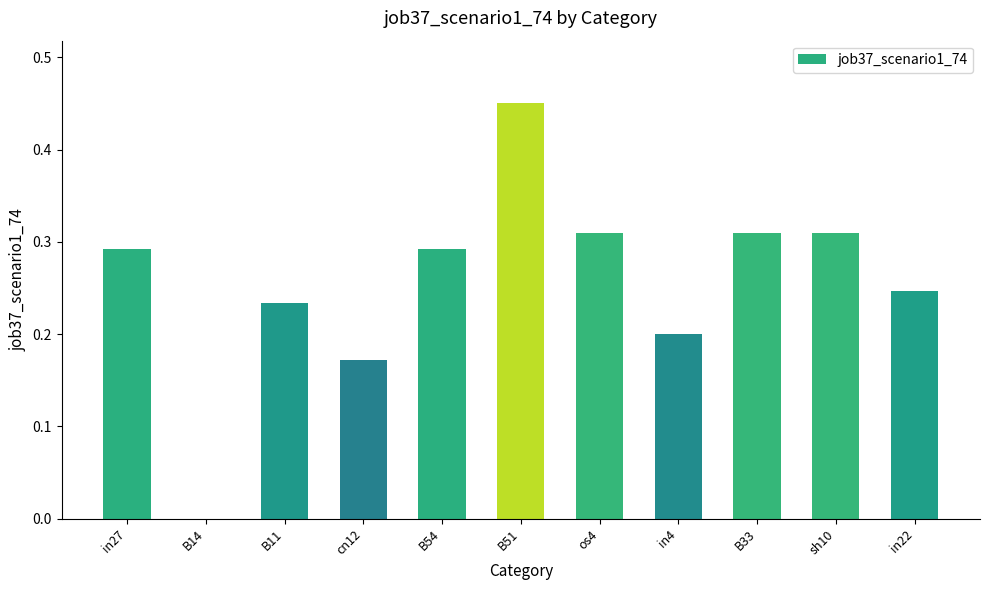

Which category has the highest value across all series?

B51